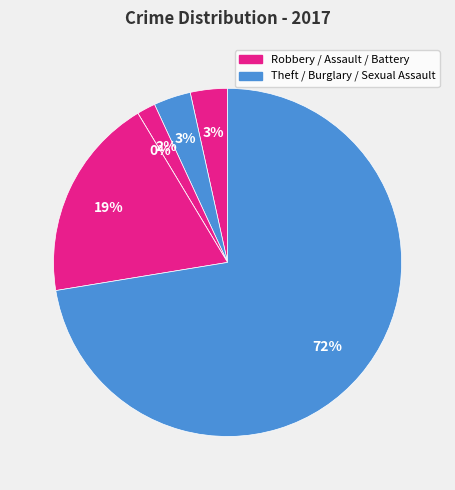

Which has a higher value, Aggravated Assault or Burglary?

Aggravated Assault